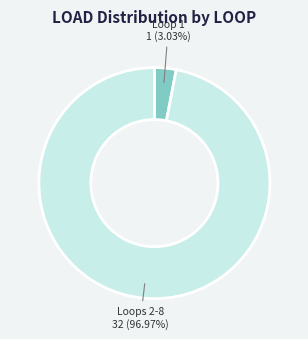

Is there a majority slice in this chart?

Yes